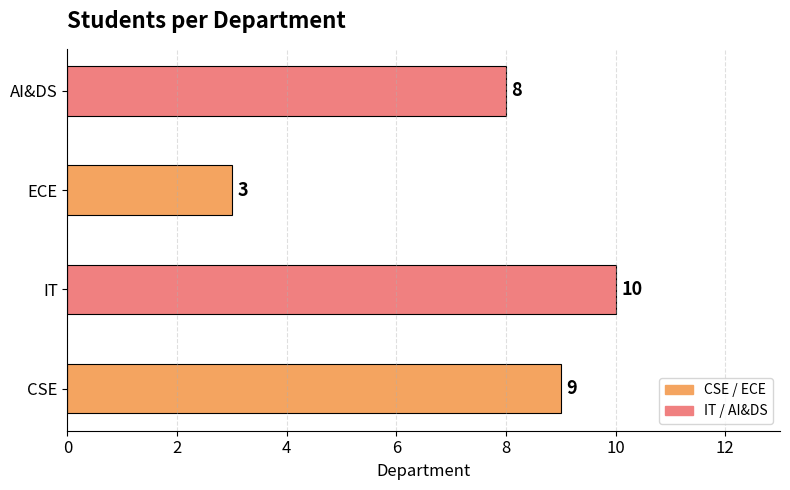

The value at IT is 16. True or false?

False